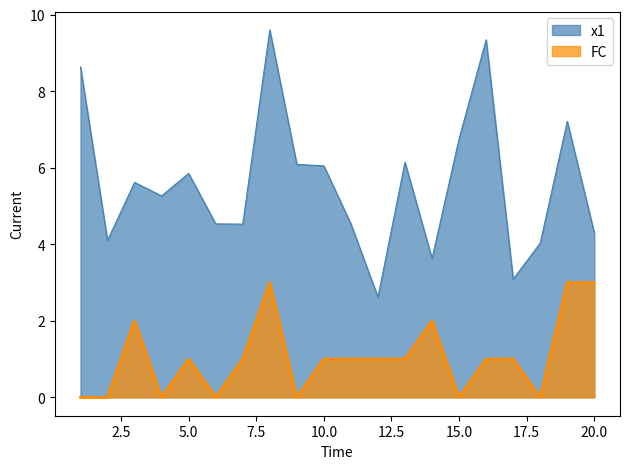

What is the sum of the x1 values at 18 and 4?

9.3